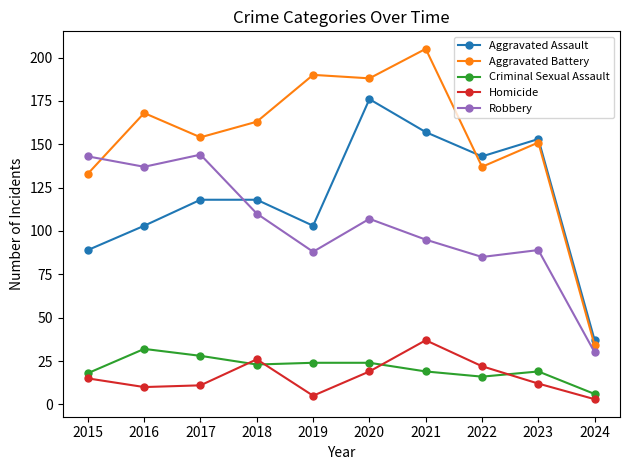

What is the highest value of the Homicide series?

37